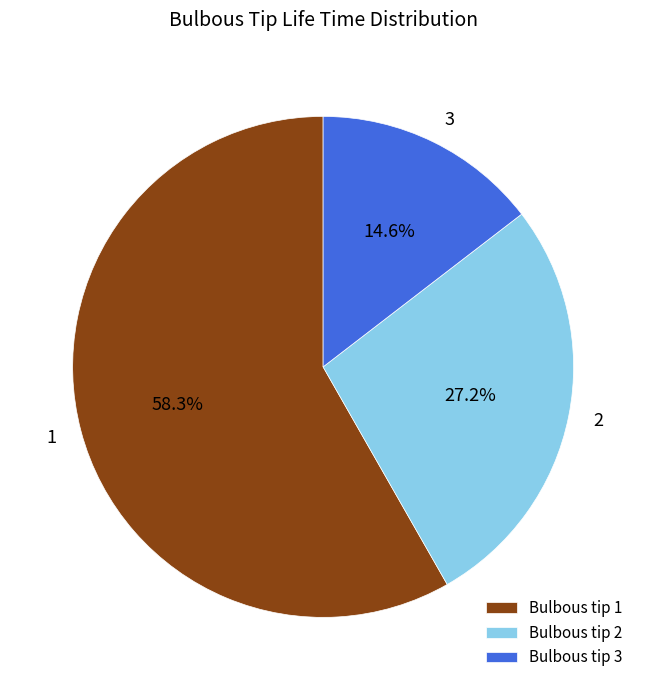

Which category has the biggest portion of the pie?

Bulbous tip 1